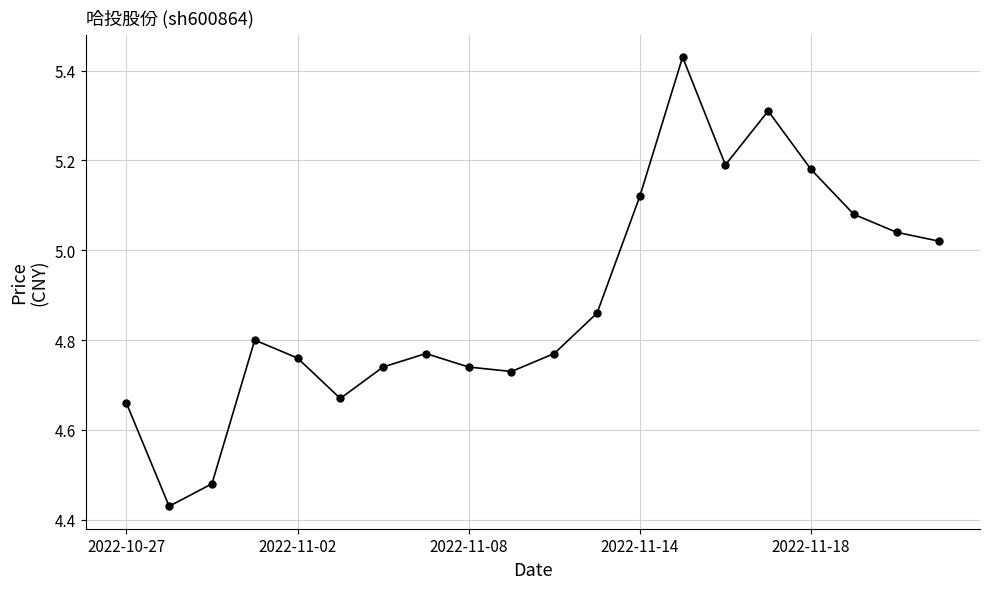

True or false: there are more than 0 points higher than both neighbors.

True